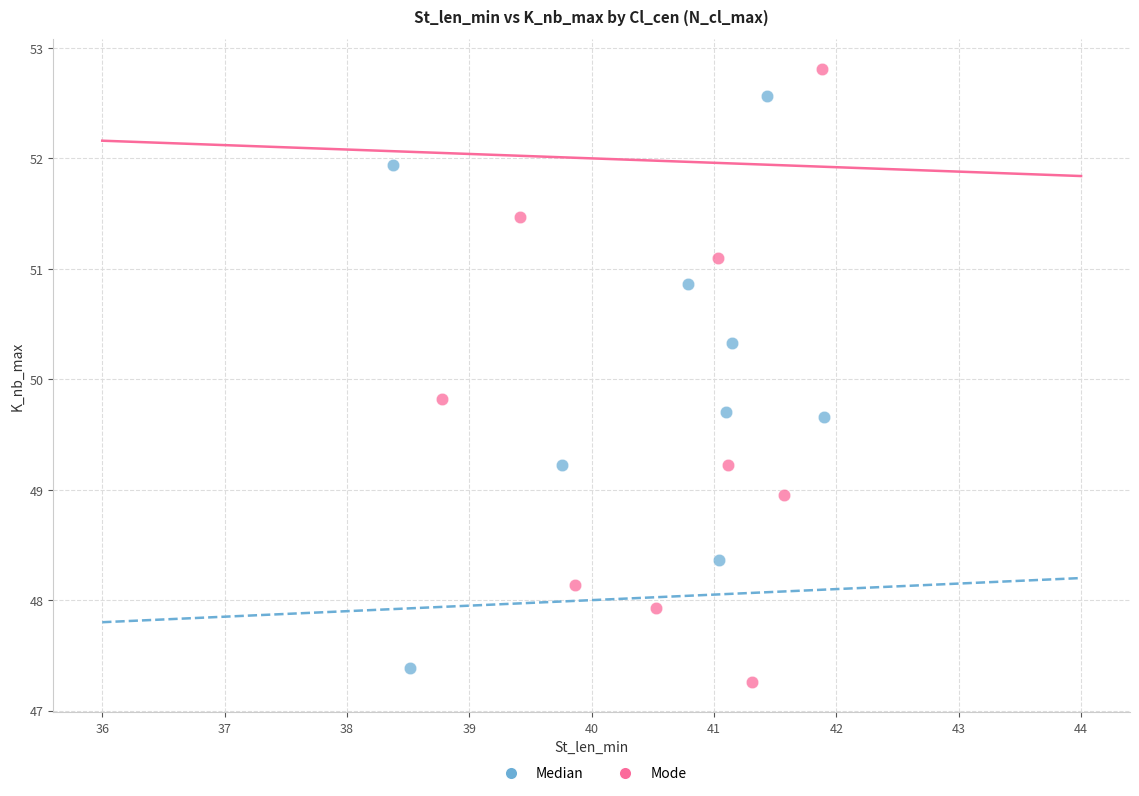

Which series contains the lowest Y value?

Mode